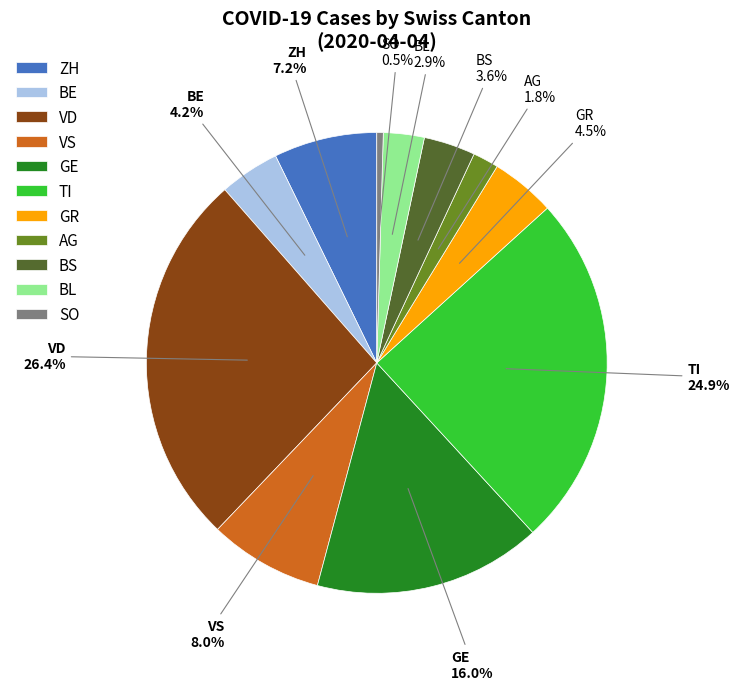

Combined, do VD and SO account for over 50%?

No